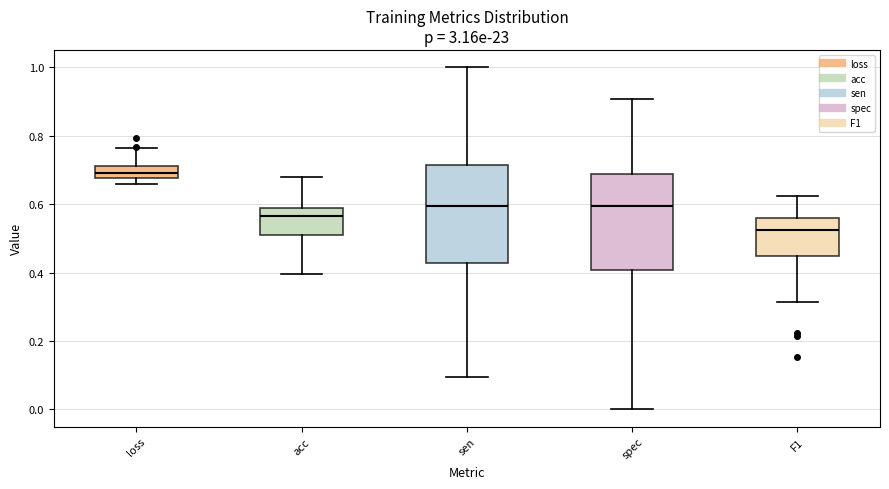

Where does the lower whisker of the box for F1 end on the y-axis? The values are not printed on the chart, so give them approximately, as read against the axis.

0.32